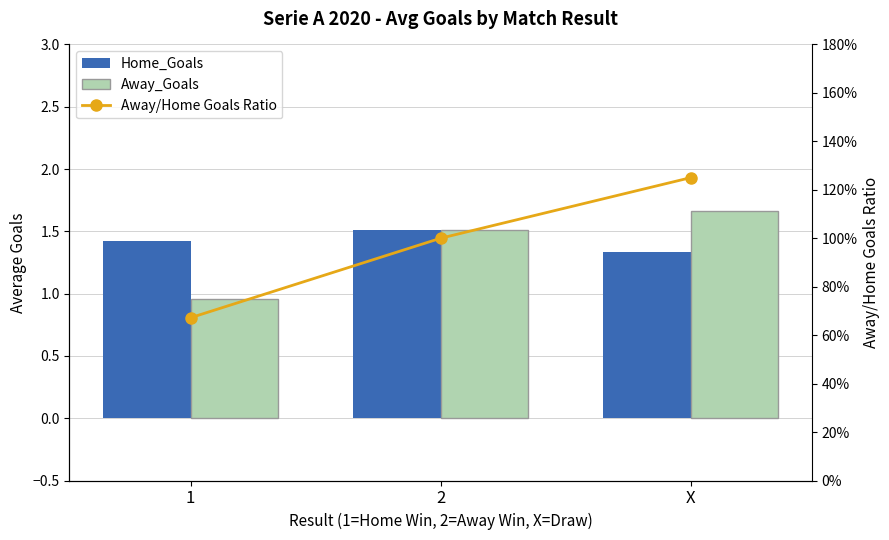

True or false: Away_Goals has a value of 1.0 at X.

False